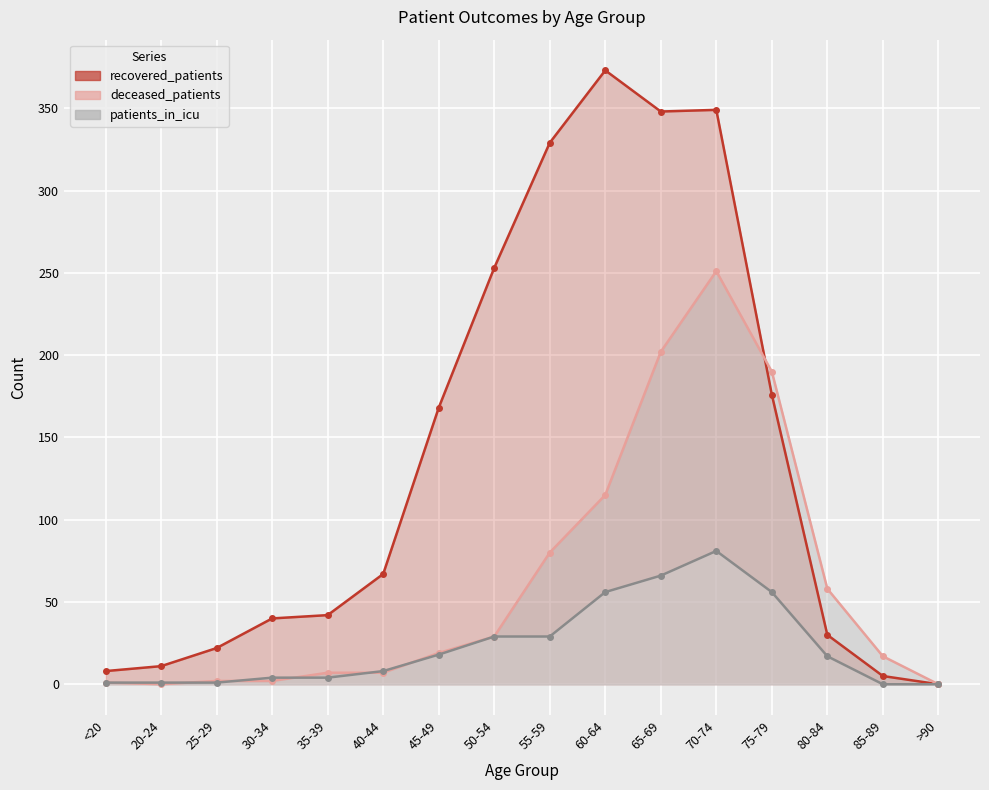

True or false: patients_in_icu and recovered_patients cross at least once.

False